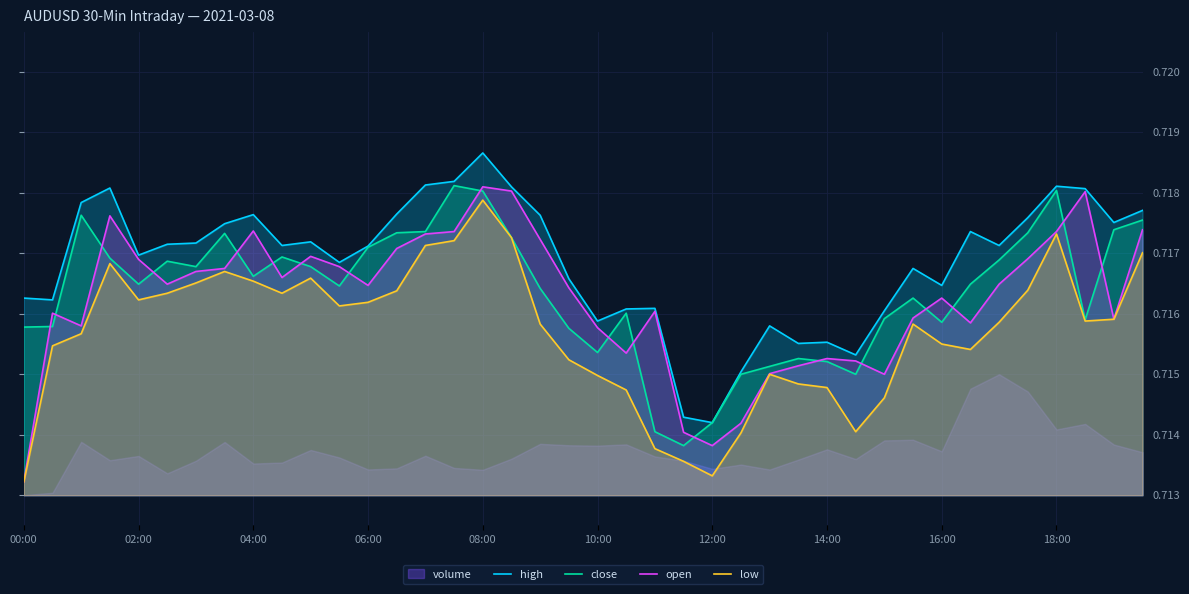

Which series changed the most between 19 and 29?

high